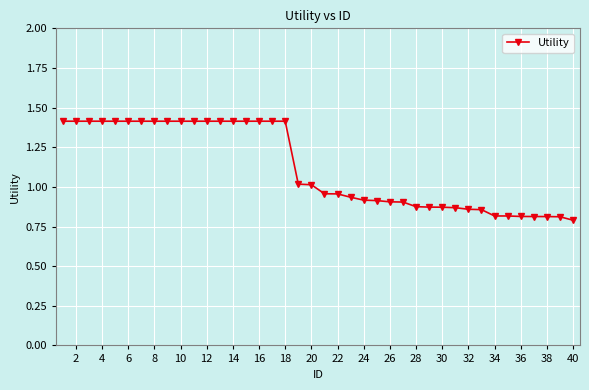

What is the greatest value displayed?

1.4